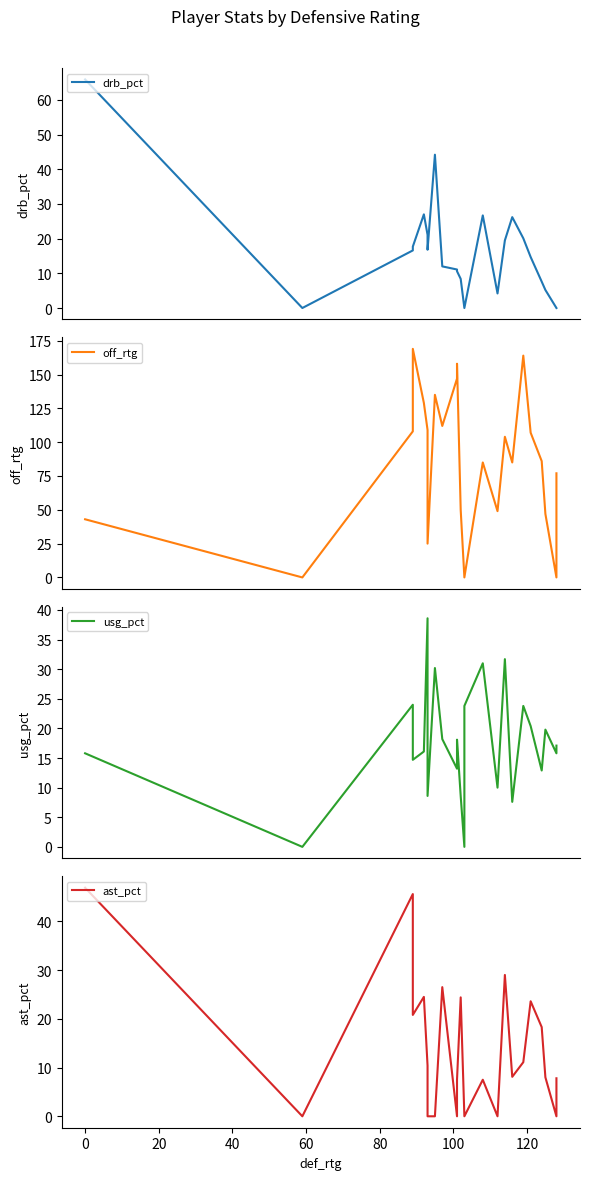

What is the difference between the maximum and minimum values in the usg_pct series?

38.6